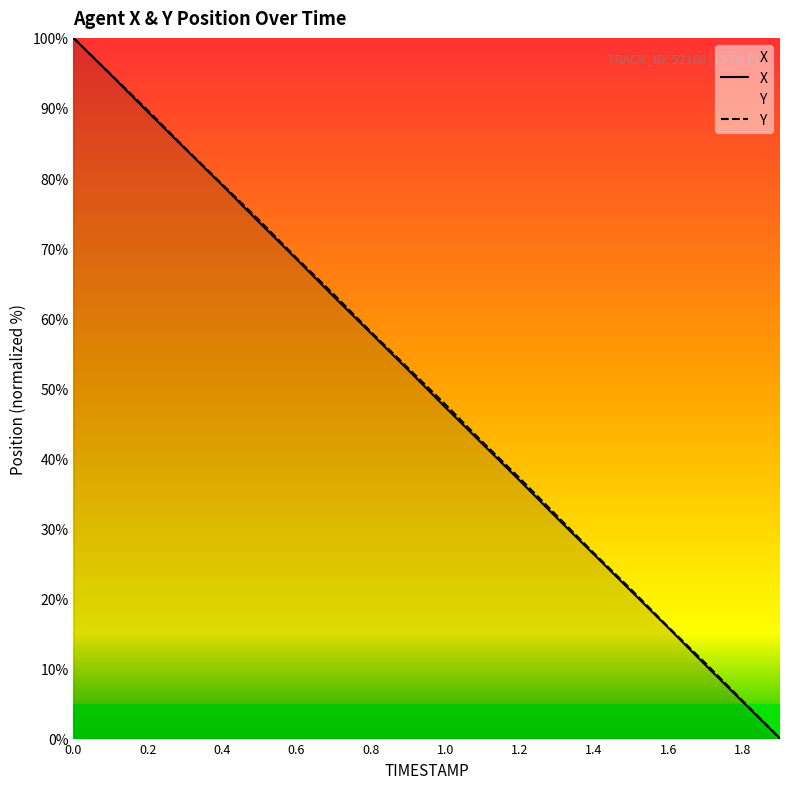

What is the difference between the highest and lowest values at 1.8?

0.1